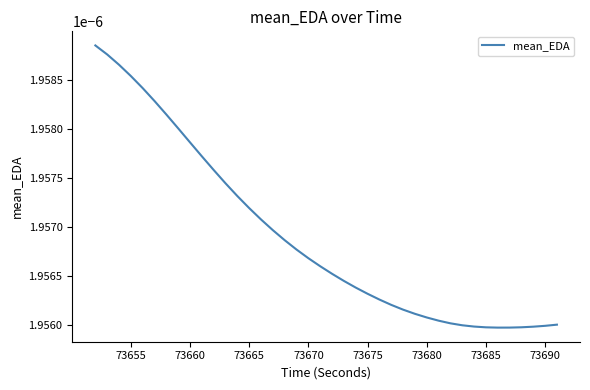

What is the label of the 32nd point from the right?

73660